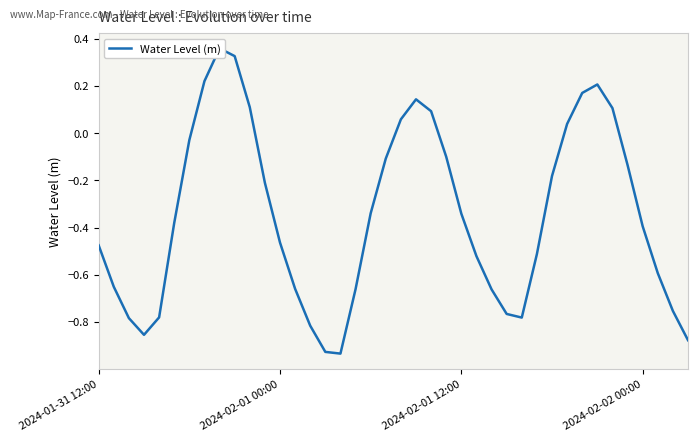

What is the change in value from 2024-02-02 00:00 to 27?

+0.1